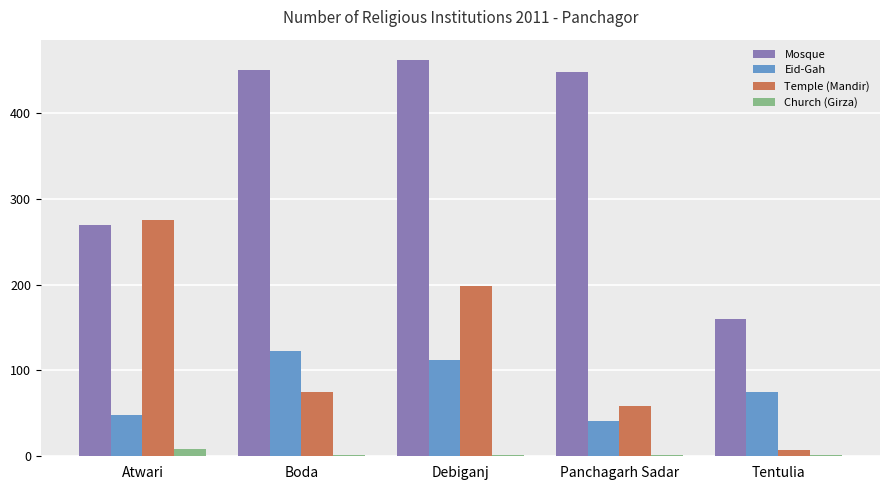

Does the chart contain stacked bars?

No